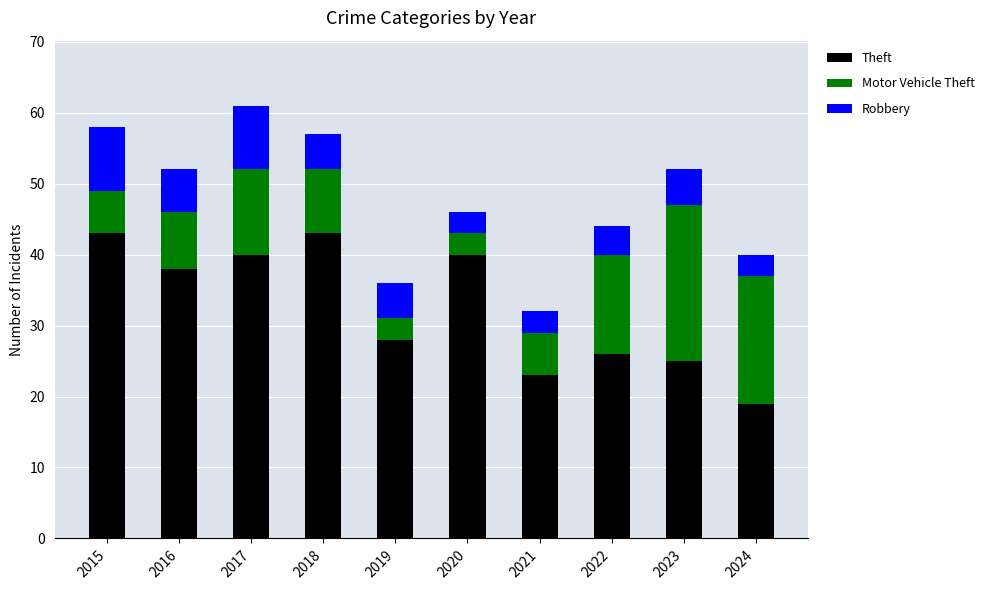

The value of Theft at 2015 is 43. True or false?

True